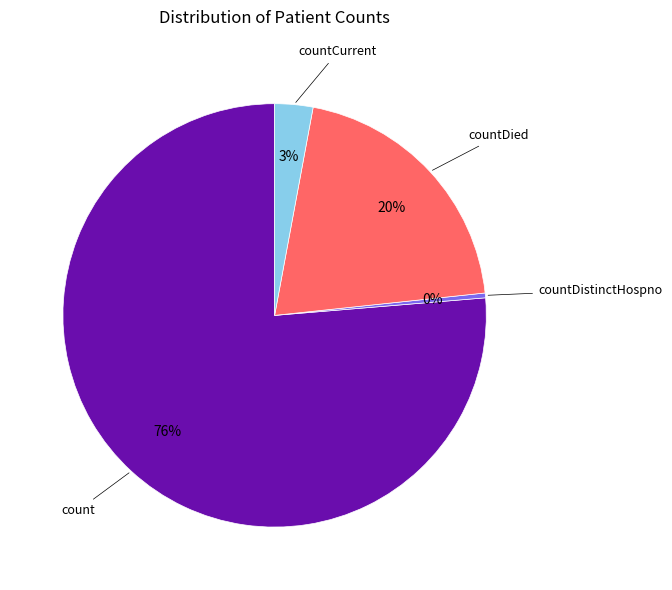

How many segments does this pie chart have?

4